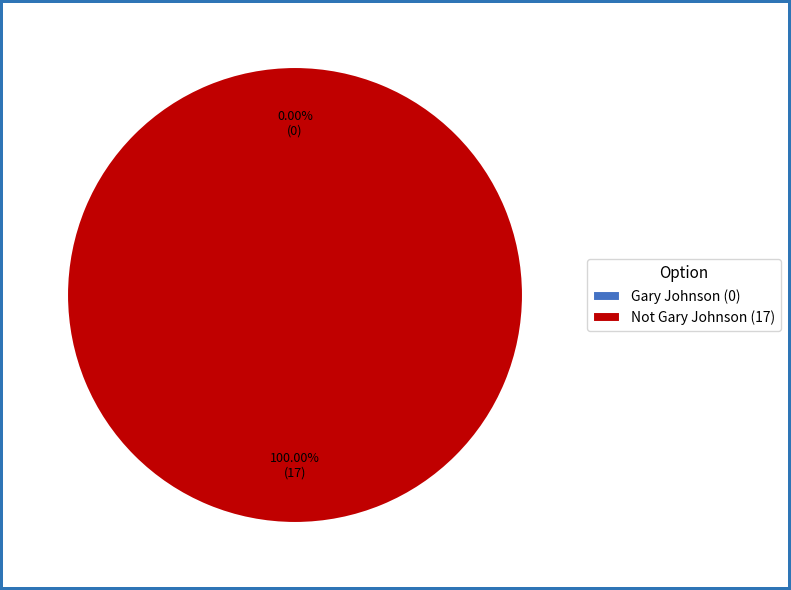

What percentage do Not Gary Johnson and Gary Johnson together represent?

100.0%